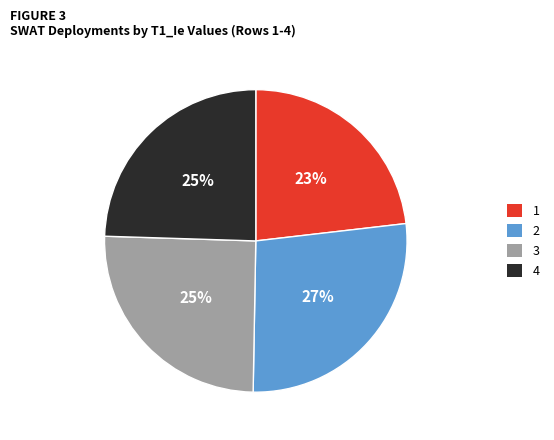

Is it true that 2 is 27% of the pie?

True